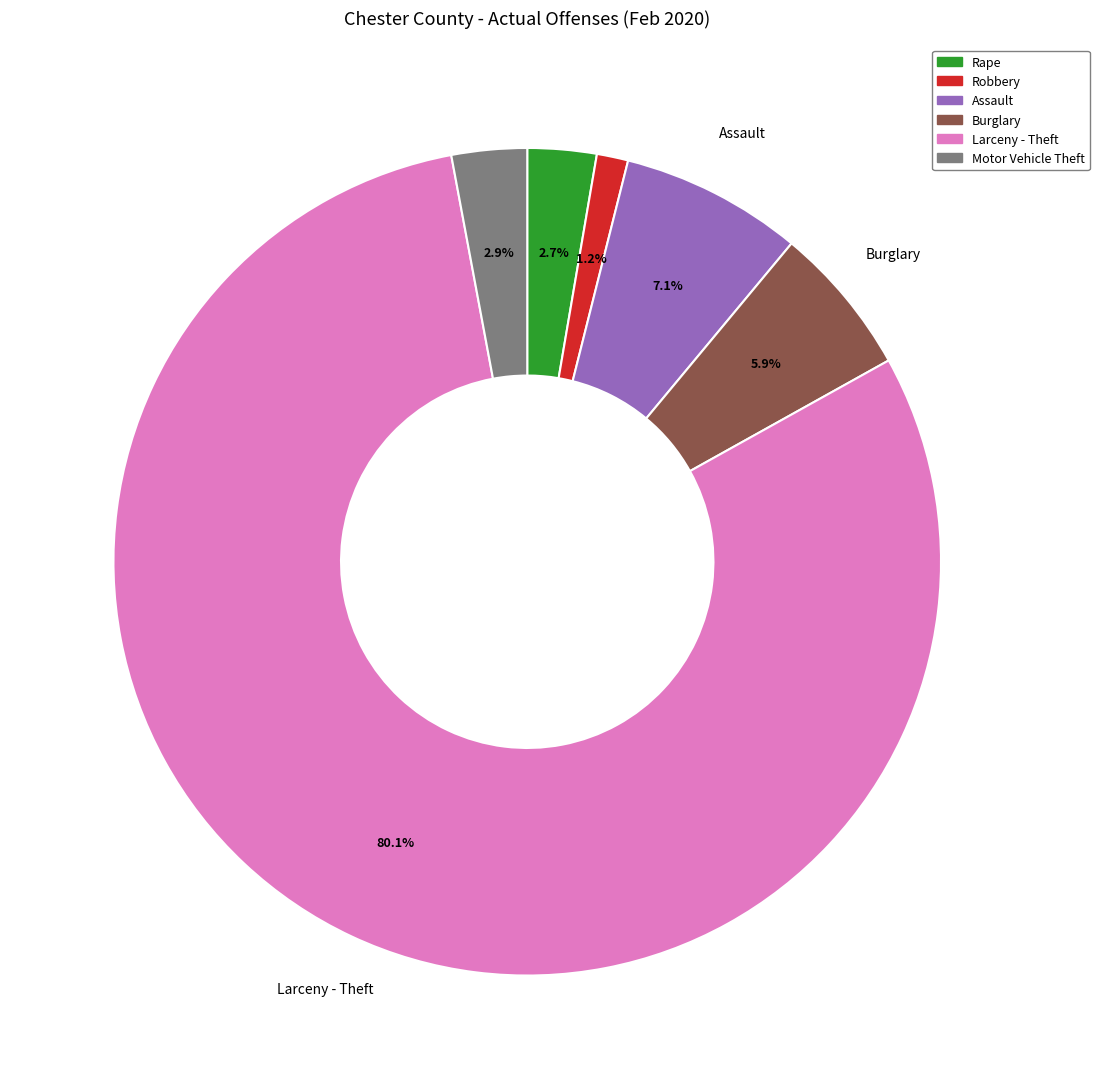

Is there a majority slice in this chart?

Yes